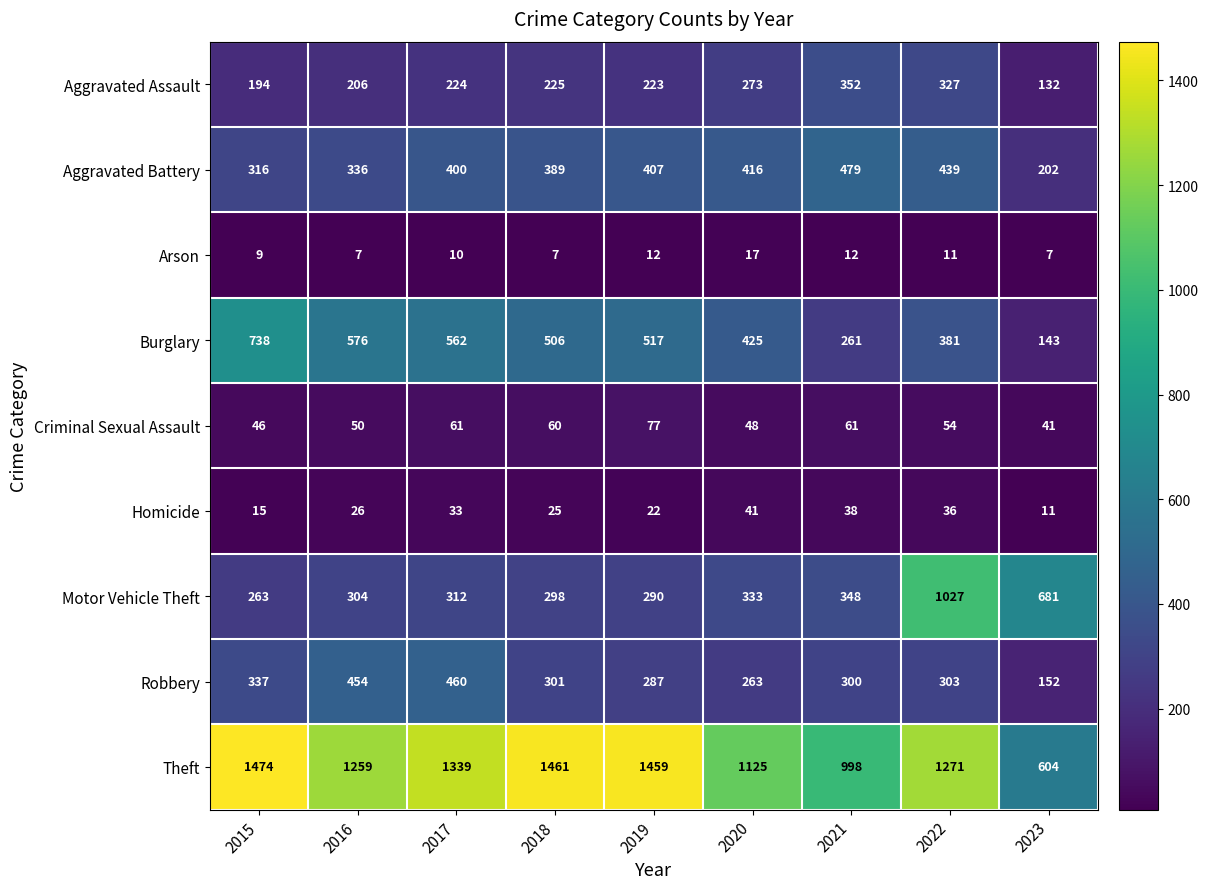

Read the Arson value at 2019.

12